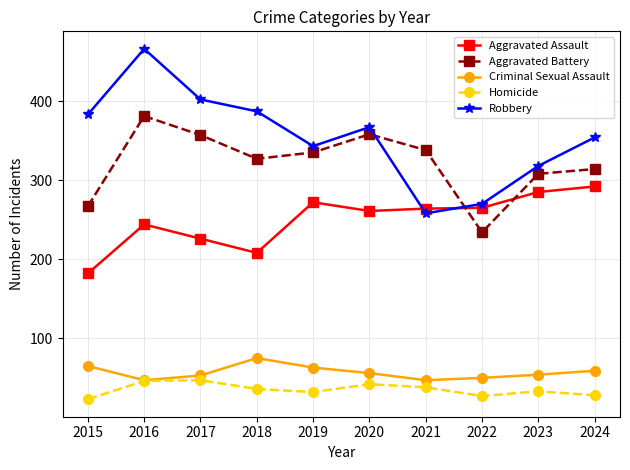

What is the sum of all Criminal Sexual Assault values?

569